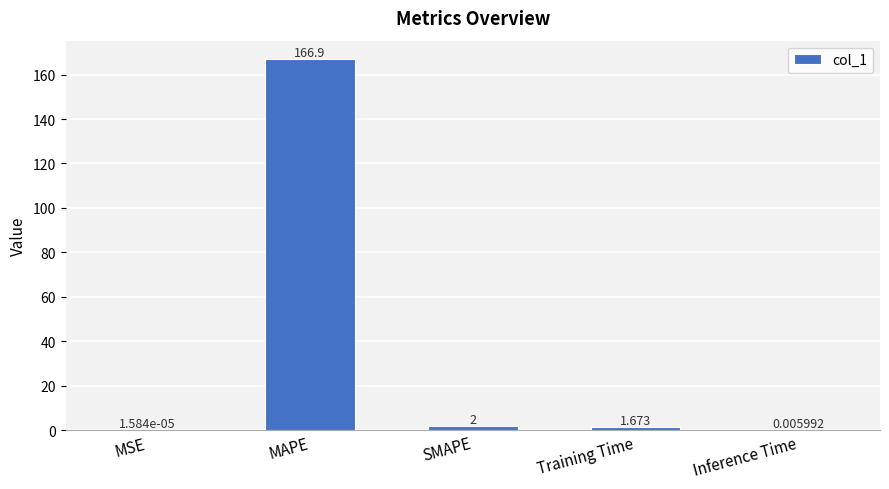

What is the greatest value displayed?

166.9